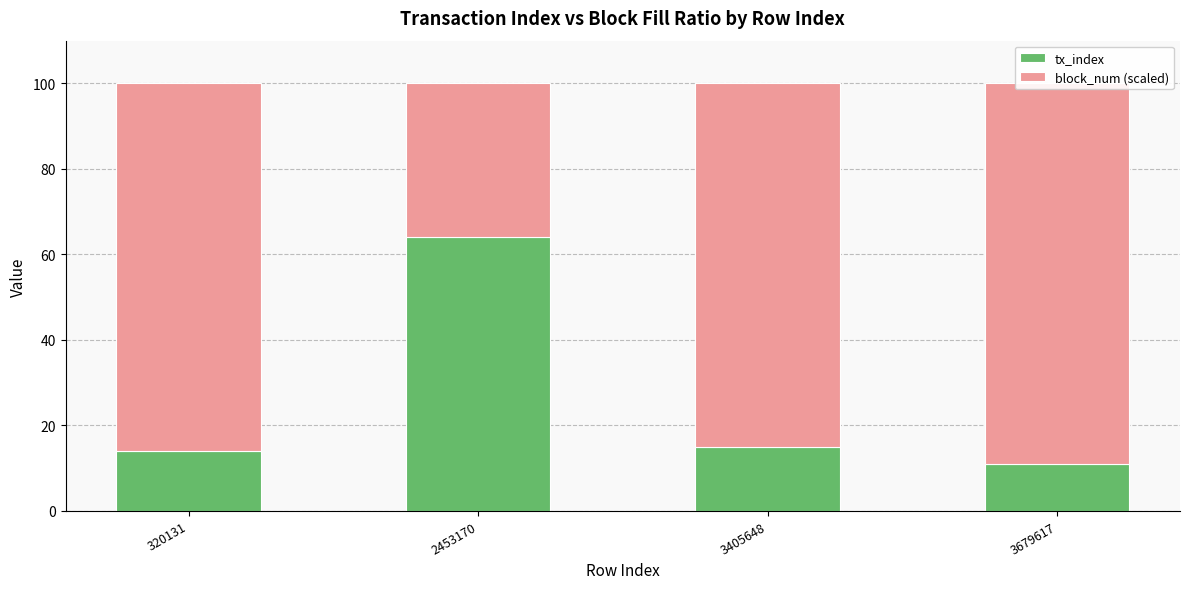

How many data points in tx_index are less than 15?

2